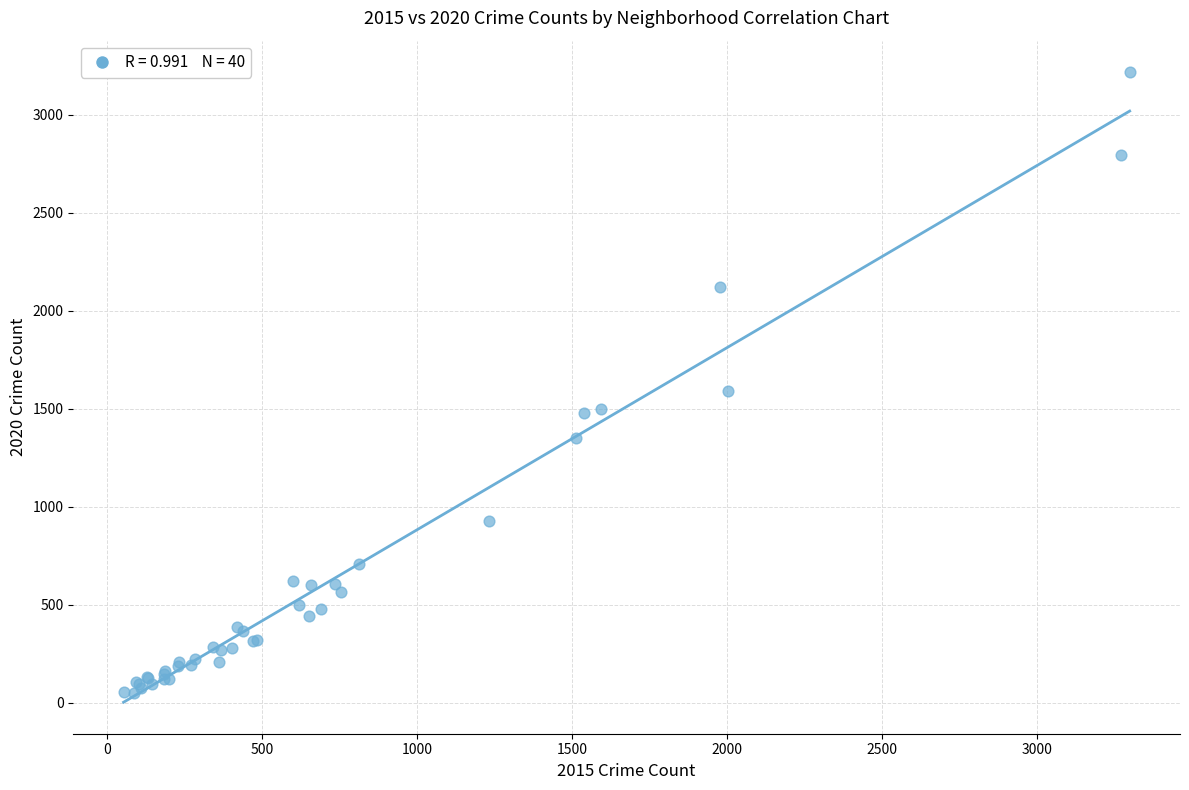

What Y value in the scatter plot is closest to 1633?

1590